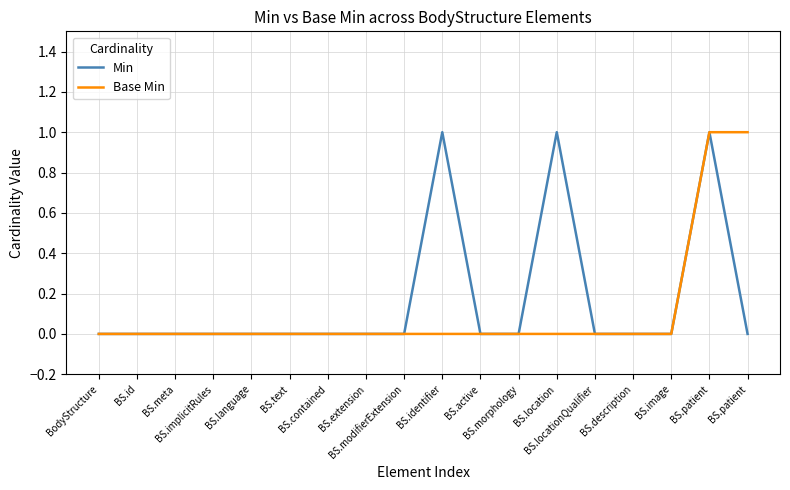

What is the label of the 1st point from the left?

BodyStructure